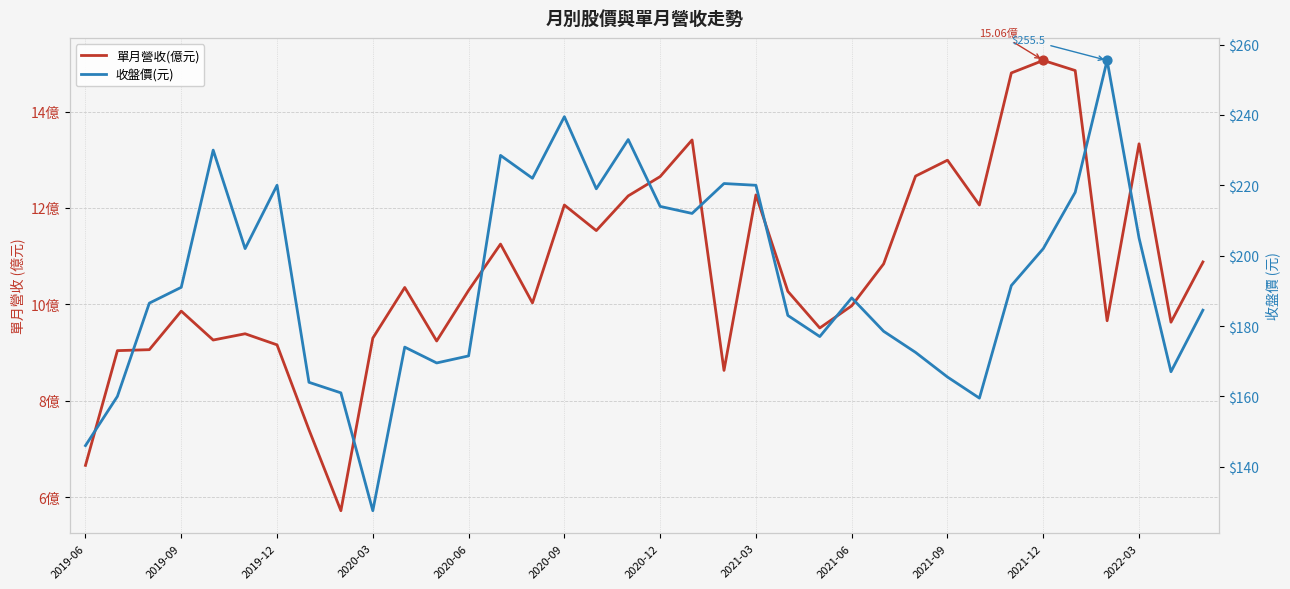

What is the total value across all series at 25?

189.3